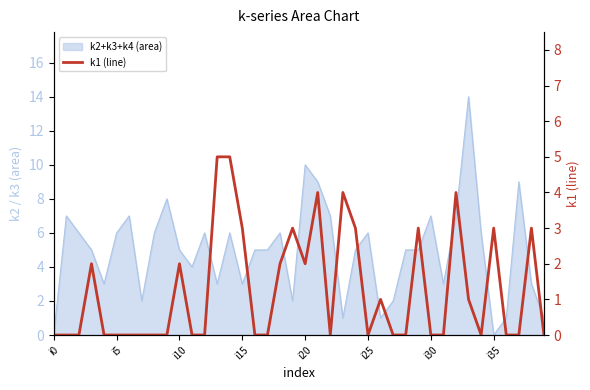

Reading left to right, list all the values displayed in this chart.

0	0	0	2	0	0	0	0	0	0	2	0	0	5	5	3	0	0	2	3	2	4	0	4	3	0	1	0	0	3	0	0	4	1	0	3	0	0	3	0